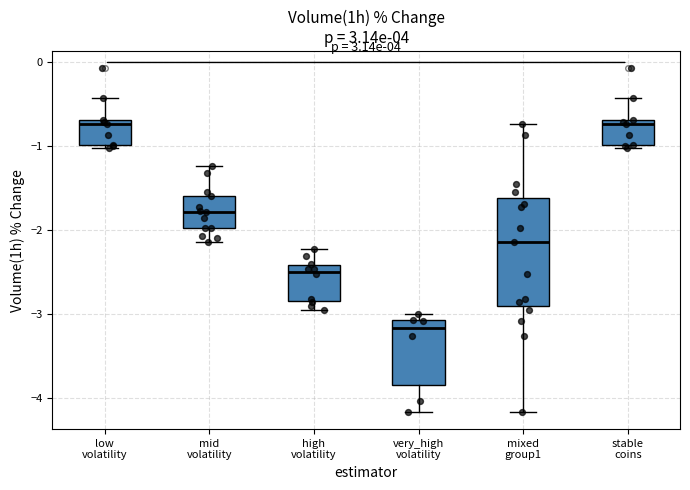

Reading left to right, transcribe this box plot: for each box, give where its median line is, the range the box spans, and where its two whiskers end, as read against the y-axis. The values are not printed on the chart, so give them approximately, as read against the axis.

low volatility: median -0.7 (just below the box's upper edge), box -1.0 to -0.7, whiskers -1.0 (just below the box's lower edge) to -0.4
mid volatility: median -1.8, box -2.0 to -1.6, whiskers -2.1 to -1.2
high volatility: median -2.5, box -2.8 to -2.4, whiskers -2.9 to -2.2
very_high volatility: median -3.2, box -3.8 to -3.1, whiskers -4.2 to -3.0
mixed group1: median -2.1, box -2.9 to -1.6, whiskers -4.2 to -0.7
stable coins: median -0.7 (just below the box's upper edge), box -1.0 to -0.7, whiskers -1.0 (just below the box's lower edge) to -0.4